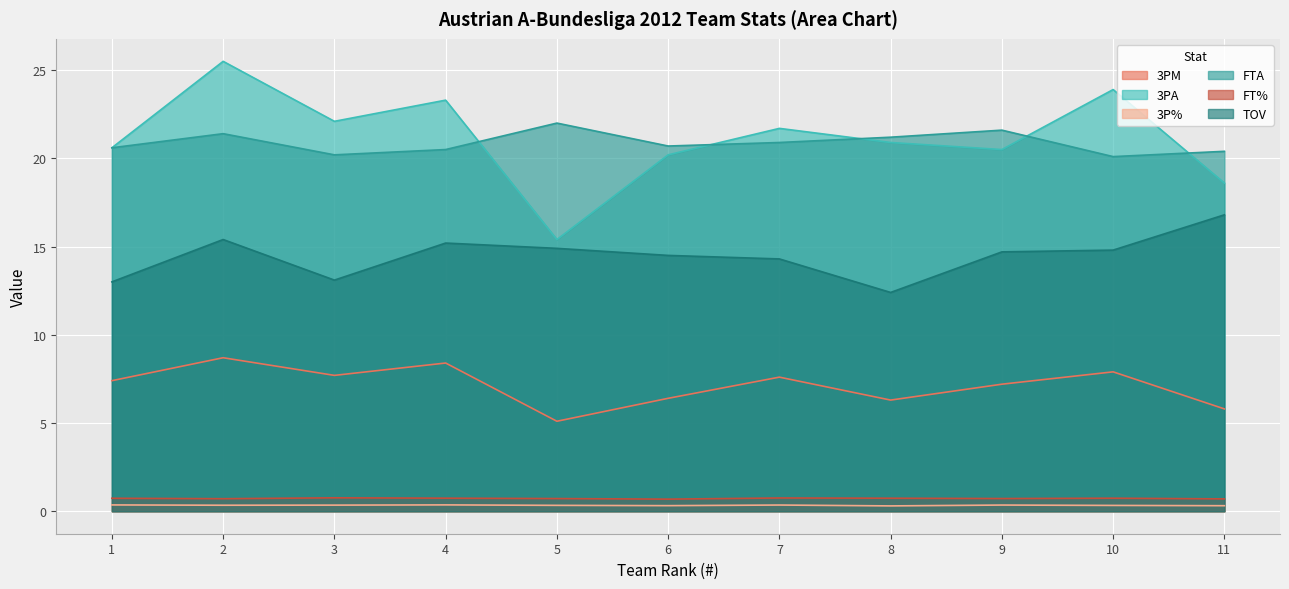

At which label does 3PA reach its minimum?

5